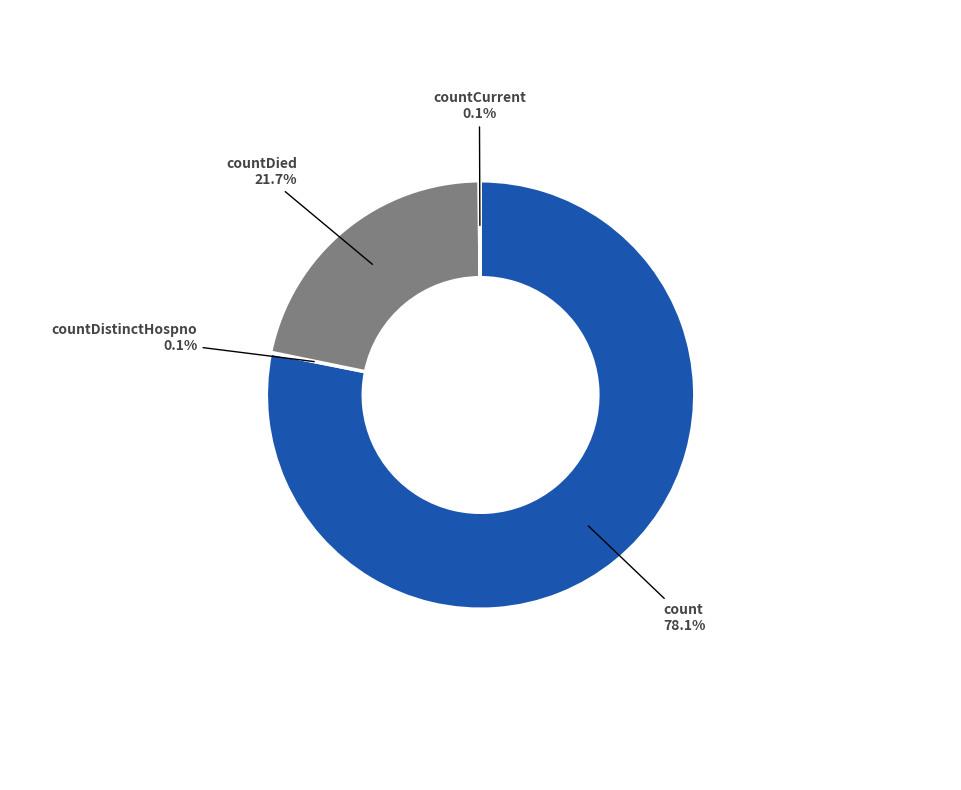

Is there a majority slice in this chart?

Yes